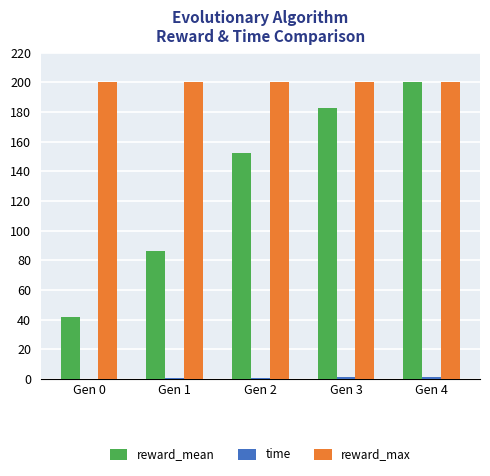

At which category is the sum across all series the highest?

Gen 4